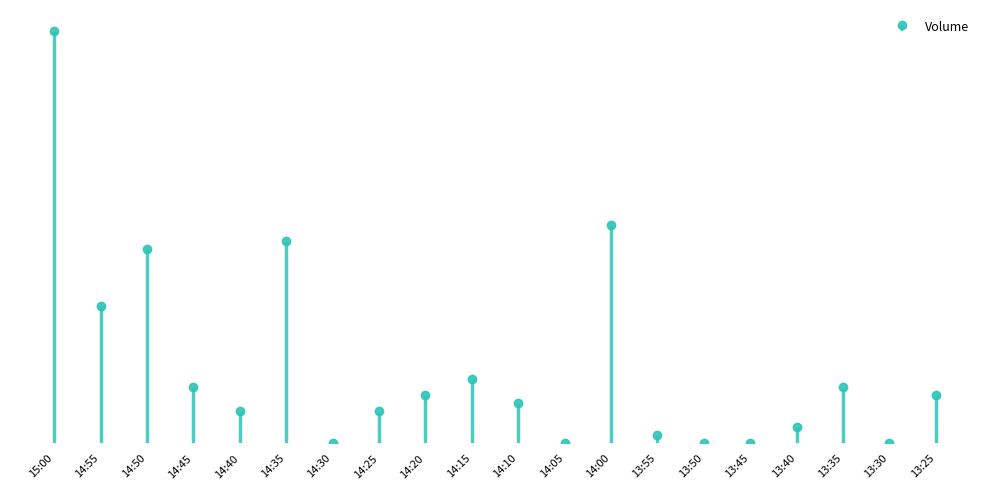

Which has a higher value, 13:35 or 14:35?

14:35